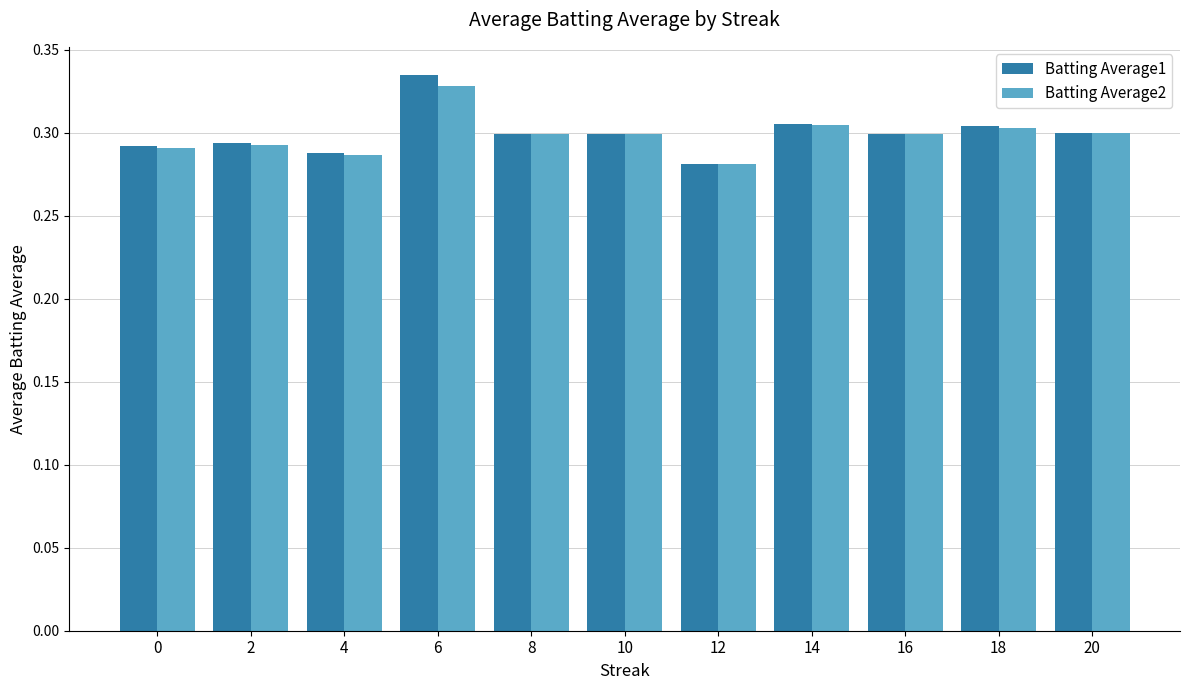

What are all the series names shown in the legend?

Batting Average1, Batting Average2